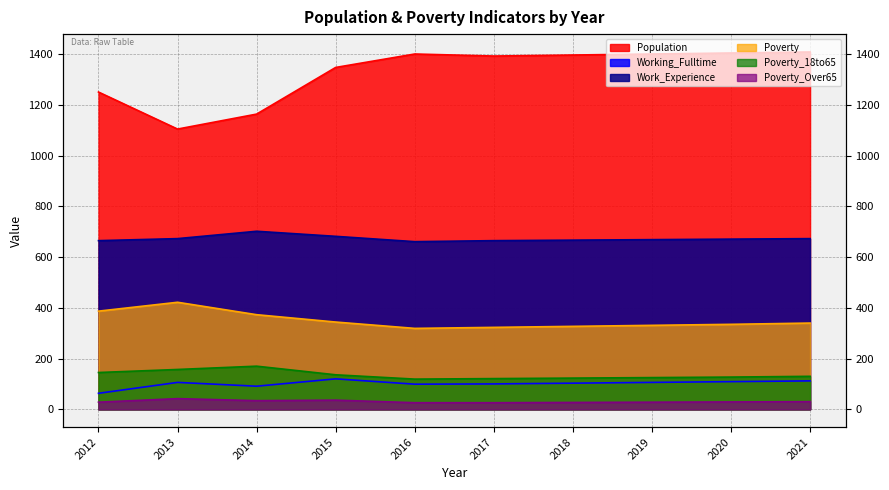

What is the sum of all Poverty values?

3501